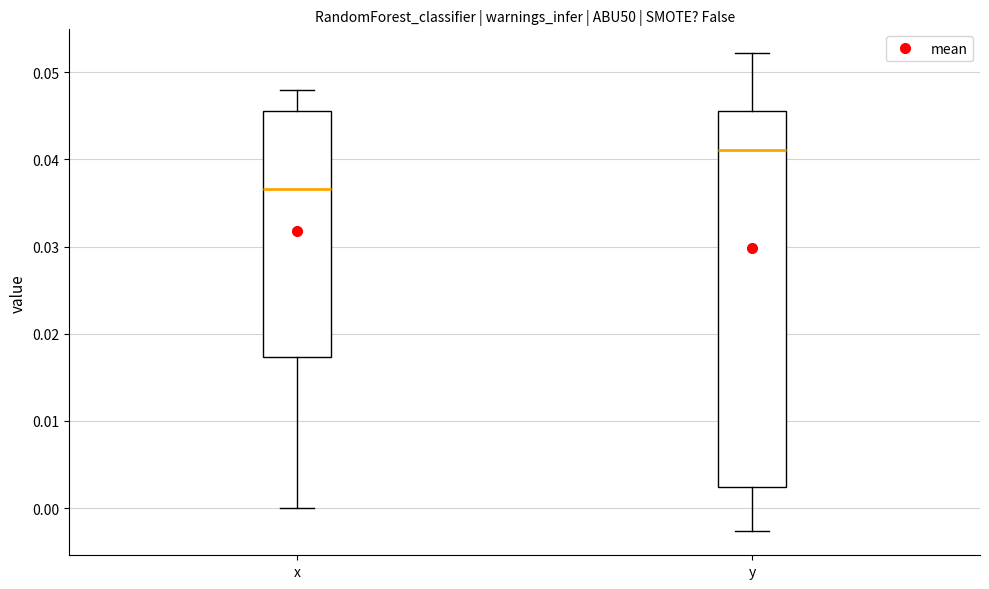

Where is the upper edge of the box for x on the y-axis? The values are not printed on the chart, so give them approximately, as read against the axis.

0.046